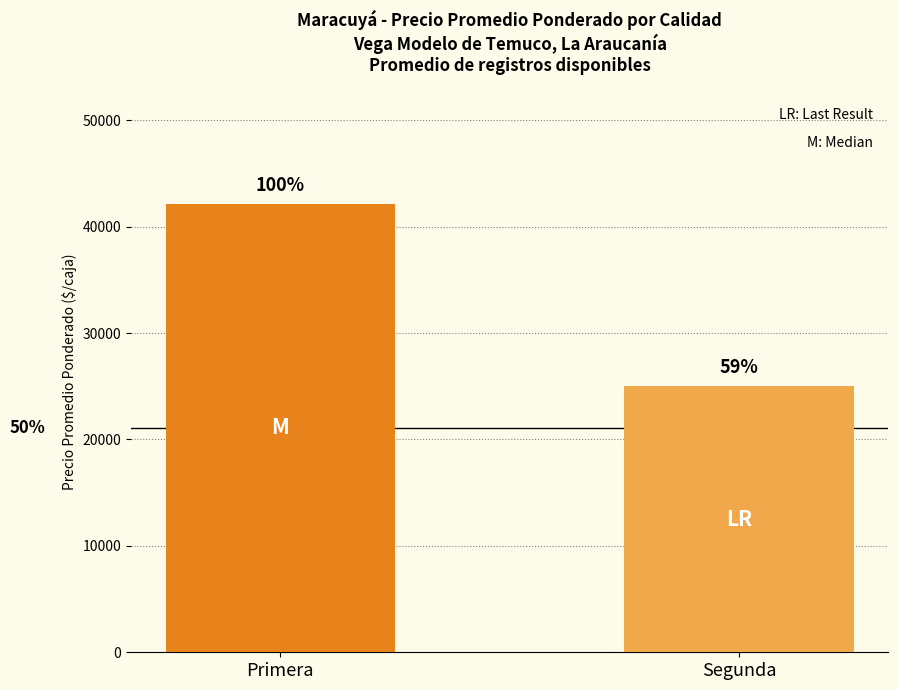

How many bars are there in total?

2